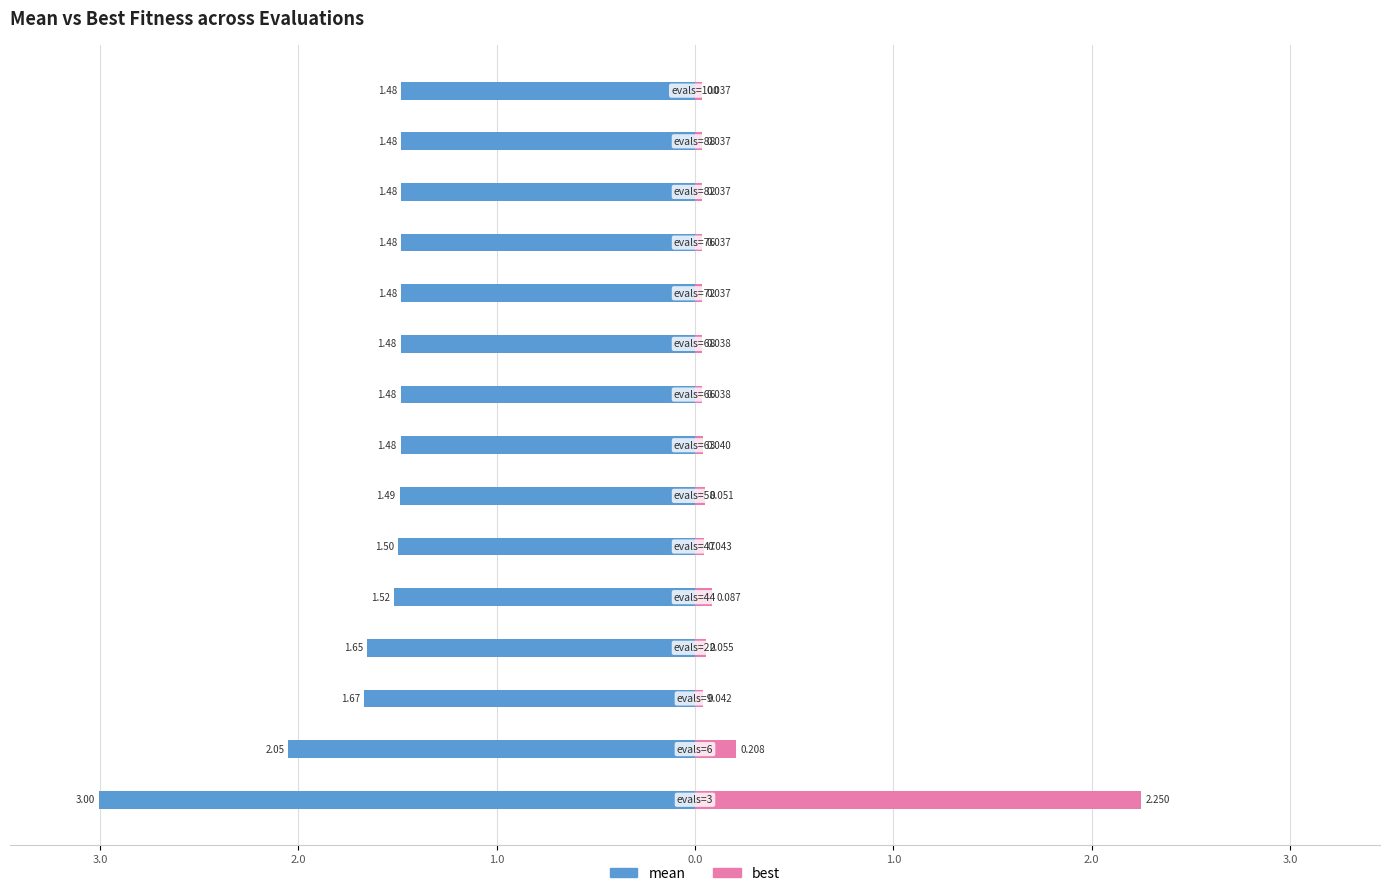

How many distinct data groups are displayed?

2